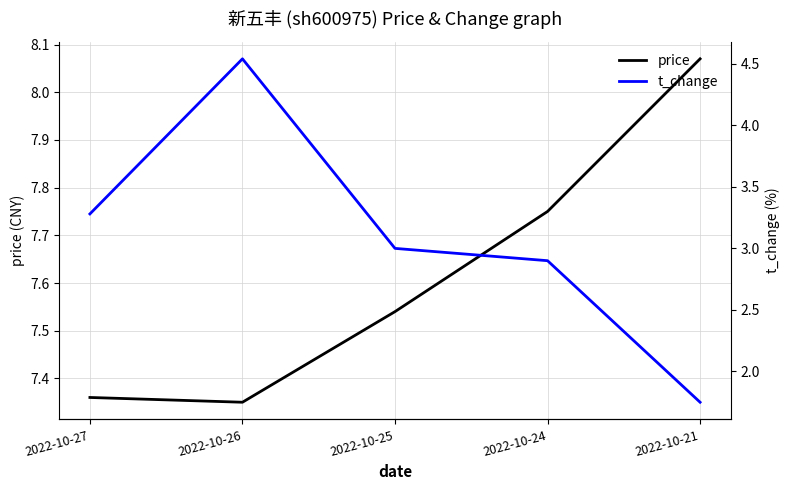

The t_change series shows 3.0 at 2022-10-25. True or false?

True